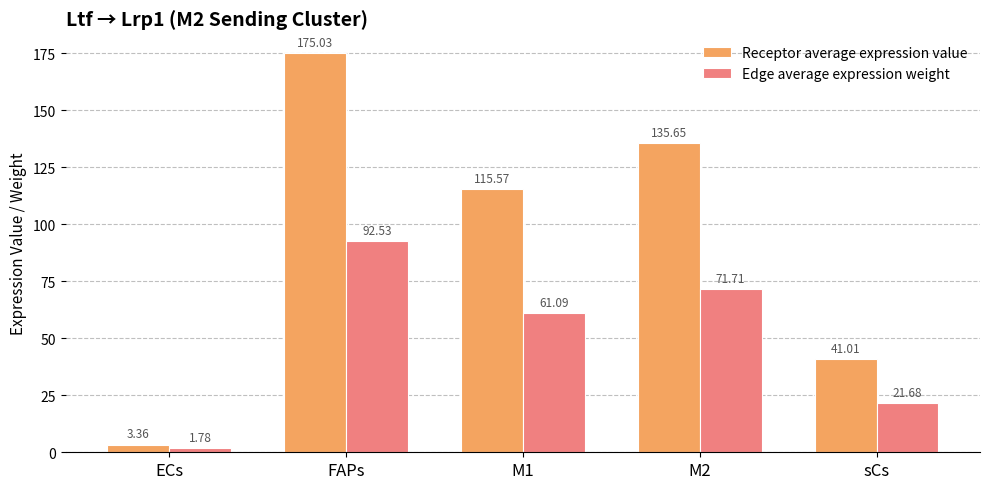

What is the label of the 3rd bar from the left?

M1